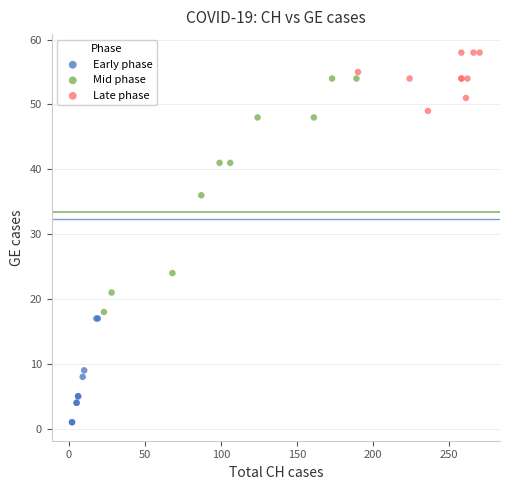

Which series reaches the maximum Y coordinate?

Late phase